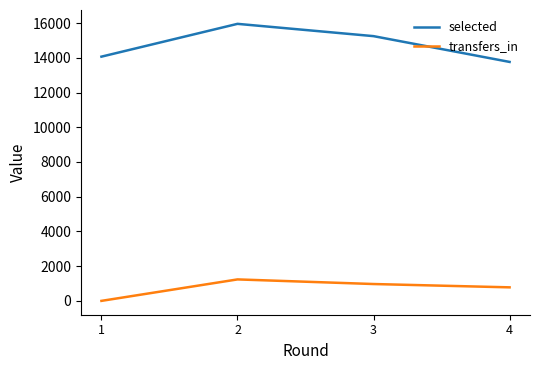

What is the sum of the selected values at 4 and 1?

27826